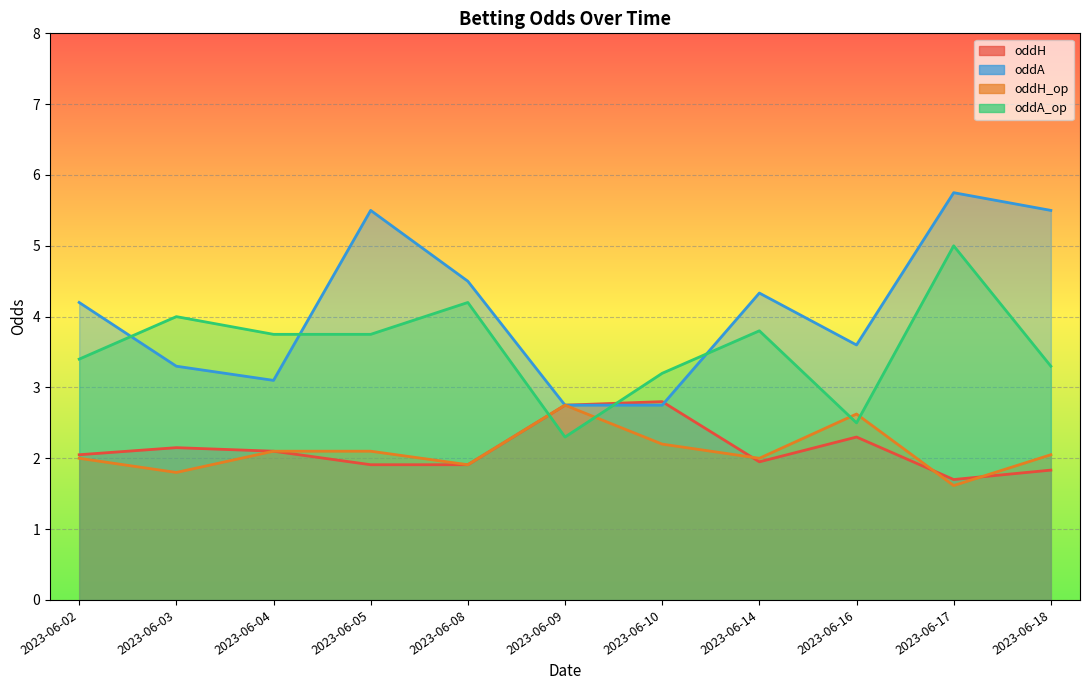

How many values in the oddA_op series exceed 3?

9